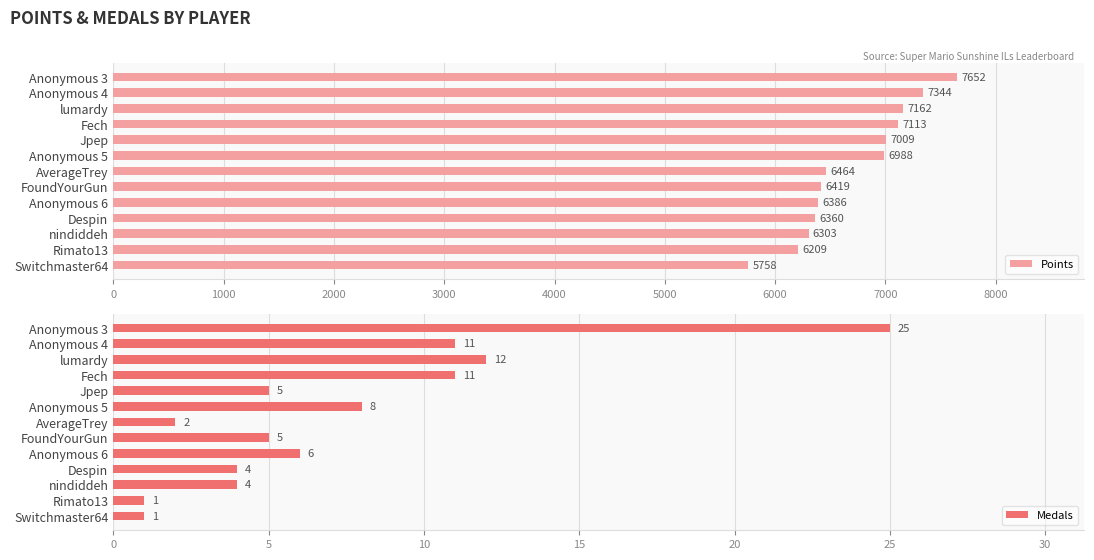

What is the approximate value of Points at AverageTrey?

6464